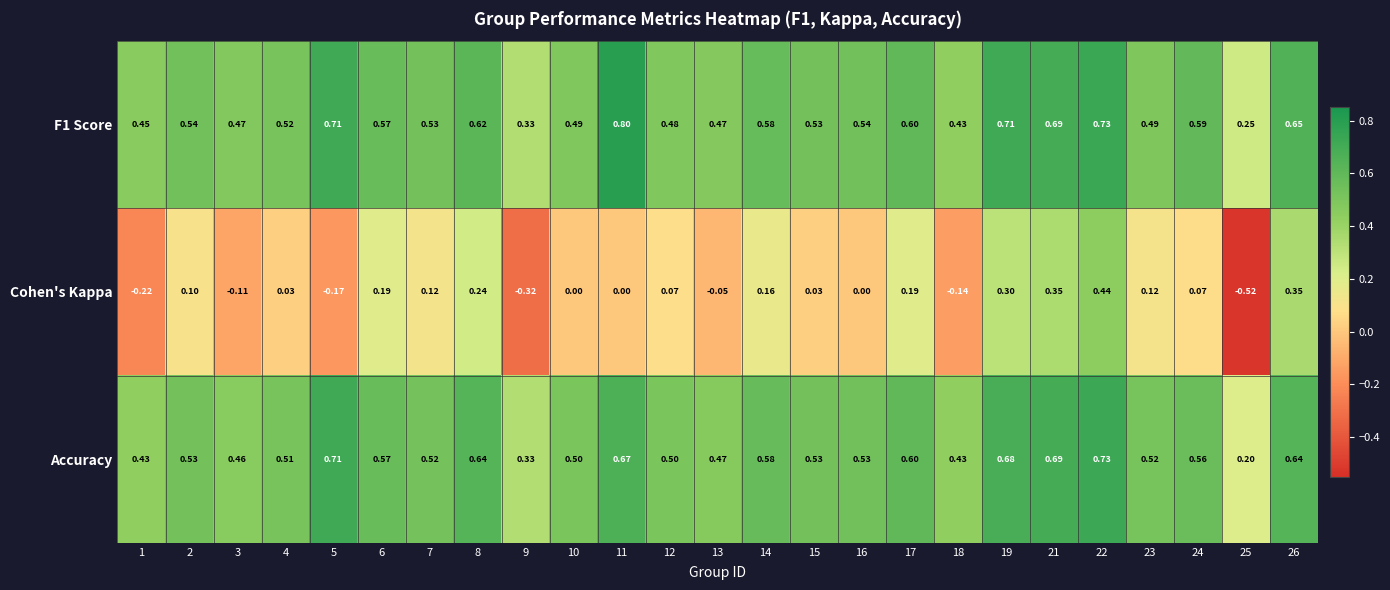

Which series has the largest total across all categories?

F1 Score